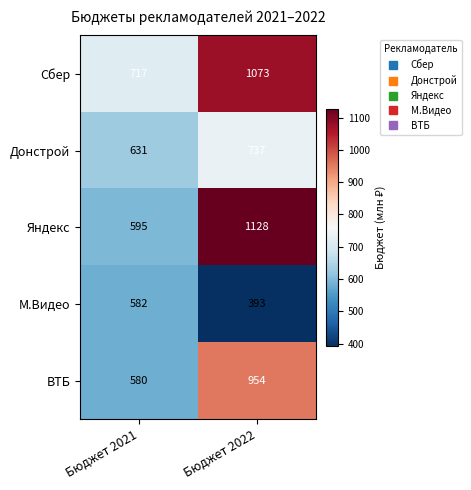

The ВТБ series shows 960 at Бюджет 2021. True or false?

False